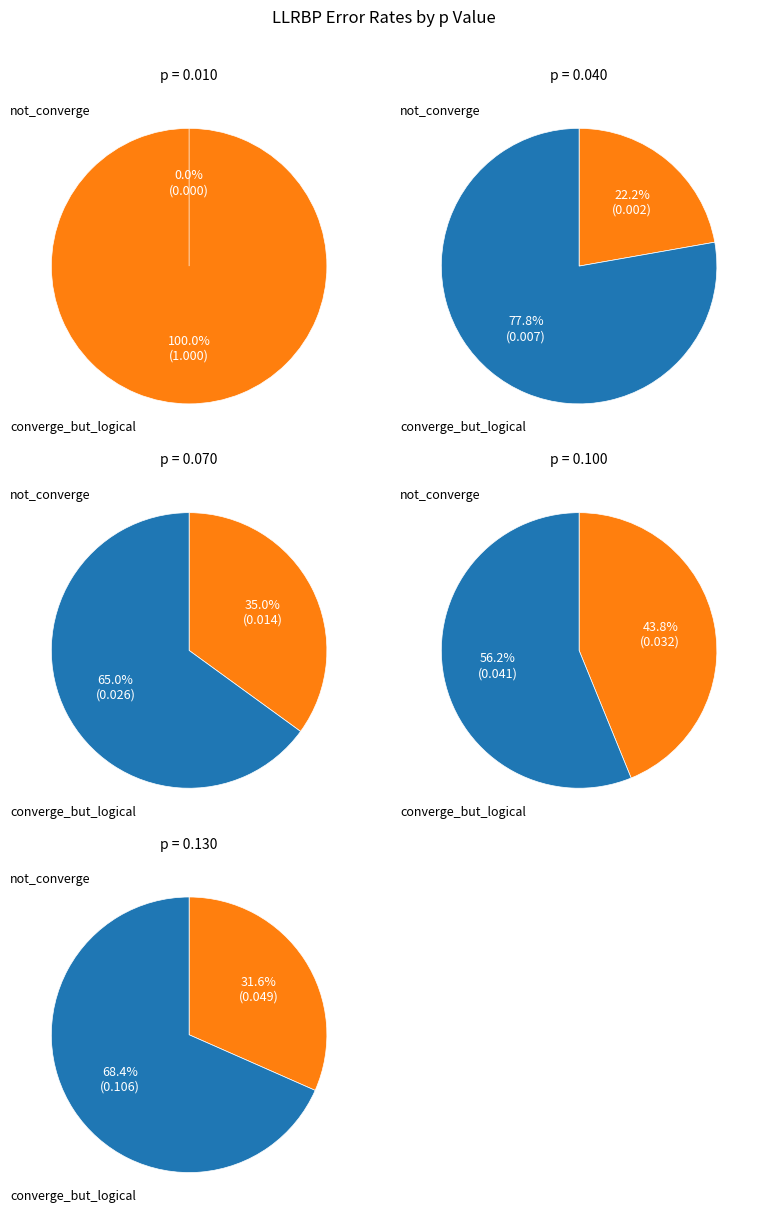

Is it true that 0.130 is 52% of the pie?

False